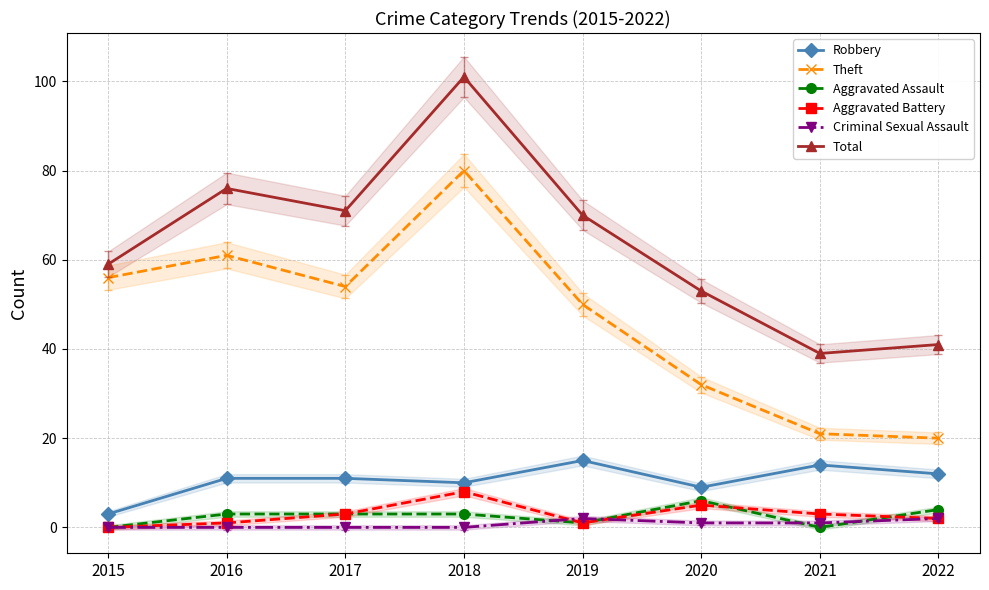

Reading left to right, extract all data points from this chart.

Robbery: 2015=3	2016=11	2017=11	2018=10	2019=15	2020=9	2021=14	2022=12
Theft: 2015=56	2016=61	2017=54	2018=80	2019=50	2020=32	2021=21	2022=20
Aggravated Assault: 2015=0	2016=3	2017=3	2018=3	2019=1	2020=6	2021=0	2022=4
Aggravated Battery: 2015=0	2016=1	2017=3	2018=8	2019=1	2020=5	2021=3	2022=2
Criminal Sexual Assault: 2015=0	2016=0	2017=0	2018=0	2019=2	2020=1	2021=1	2022=2
Total: 2015=59	2016=76	2017=71	2018=101	2019=70	2020=53	2021=39	2022=41